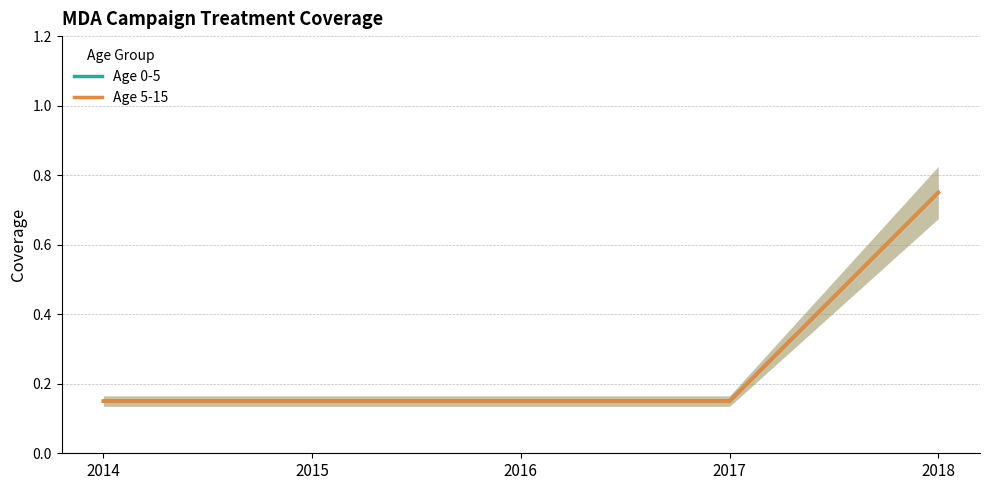

Which category has the highest value in the Age 0-5 series?

2018